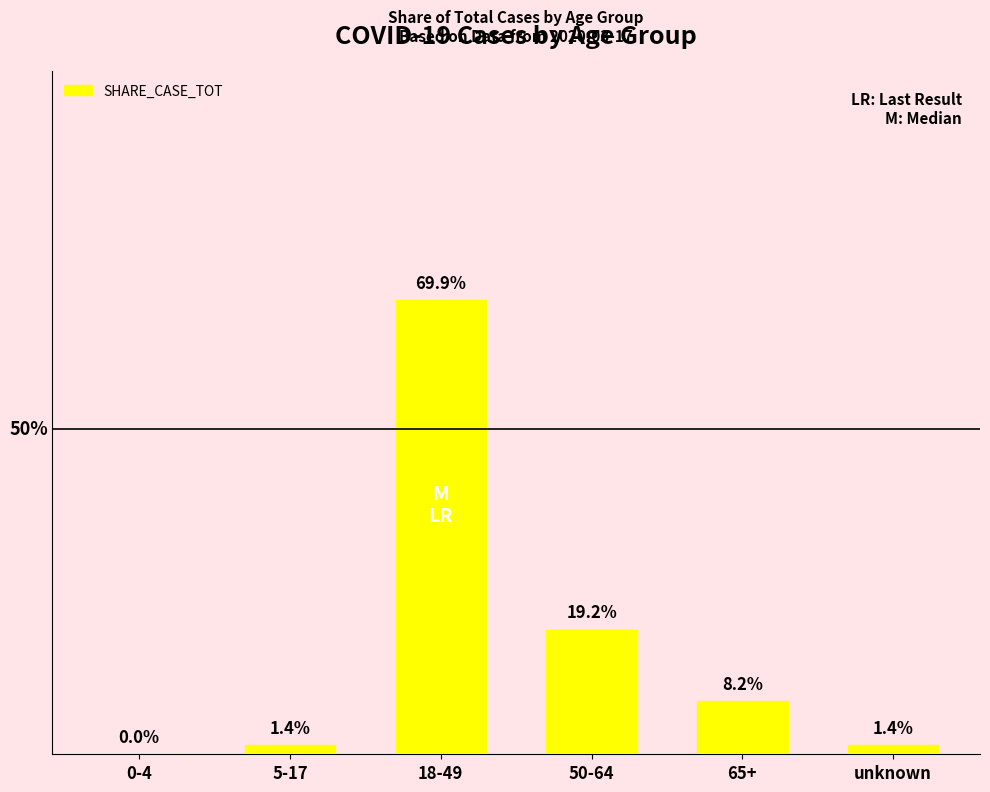

Reading left to right, transcribe all the data shown in this chart.

0.0	0.0	0.7	0.2	0.1	0.0